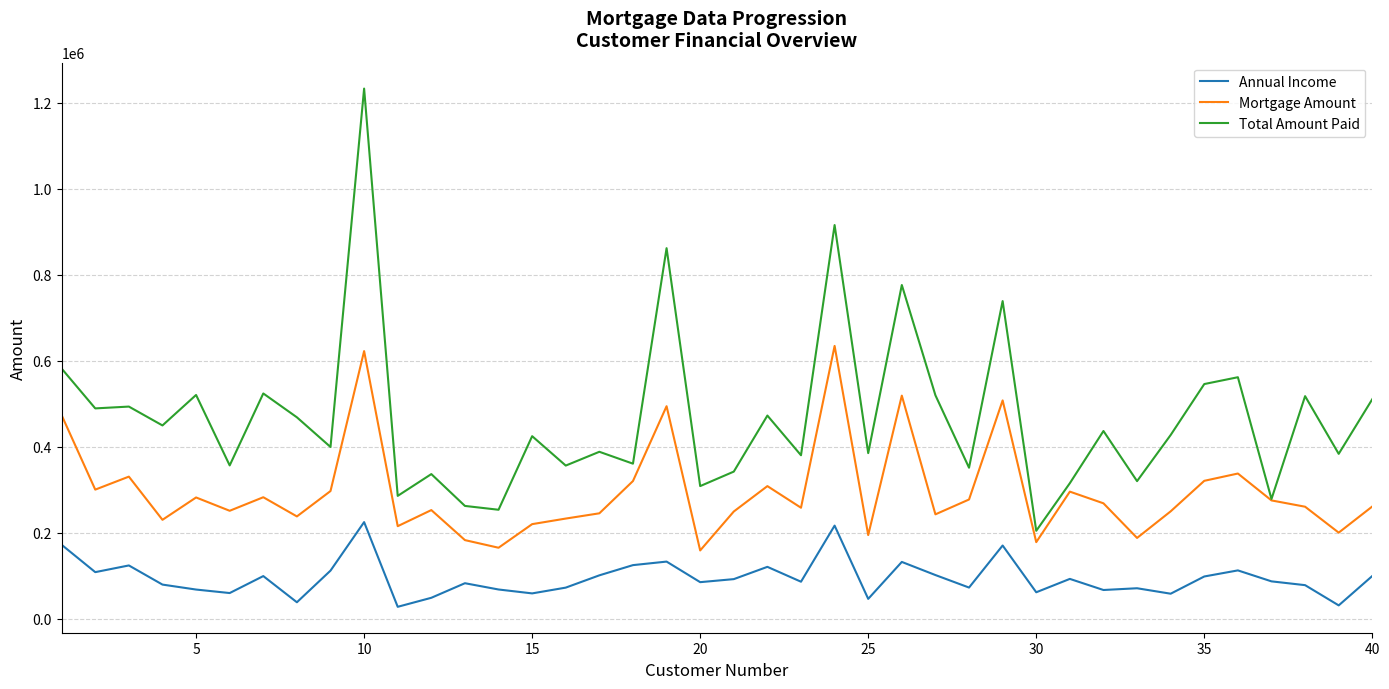

Which series has the largest total across all categories?

Total Amount Paid